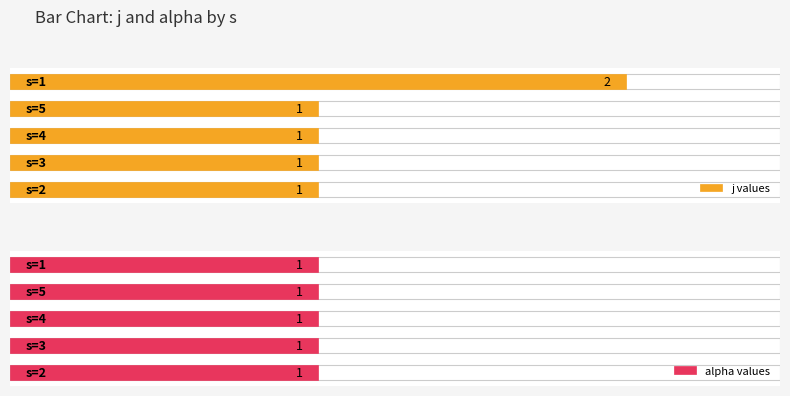

What is the maximum value shown in the chart?

2.0